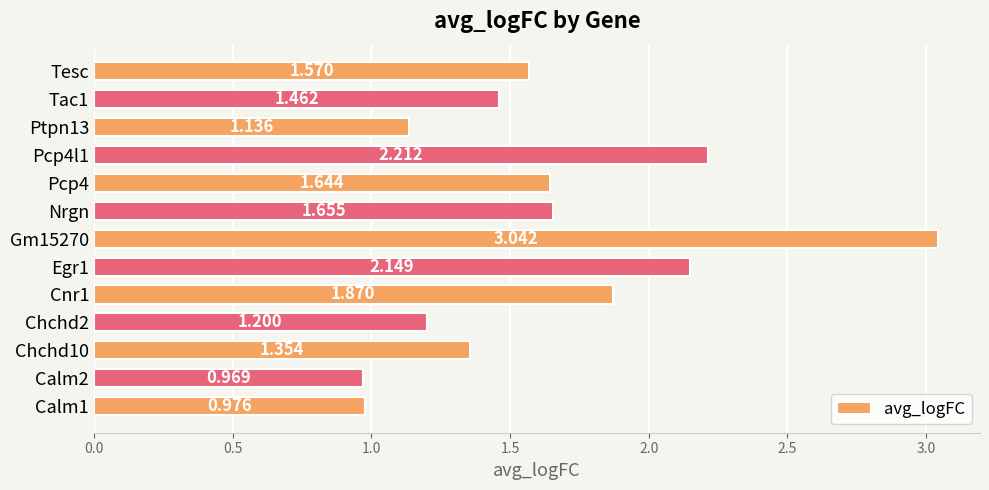

How many values exceed 1?

11